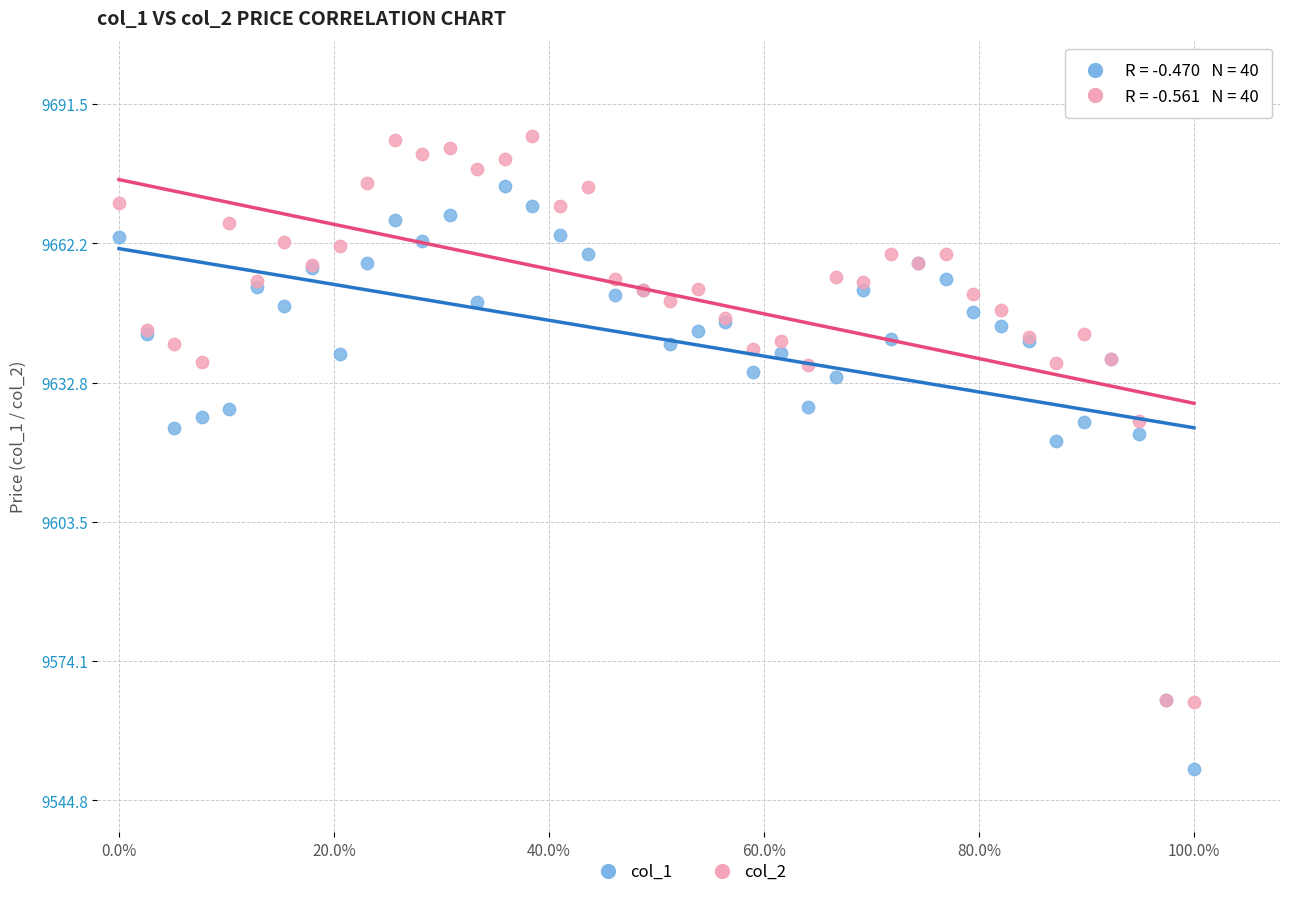

Which series has the largest Y range (max minus min)?

col_1